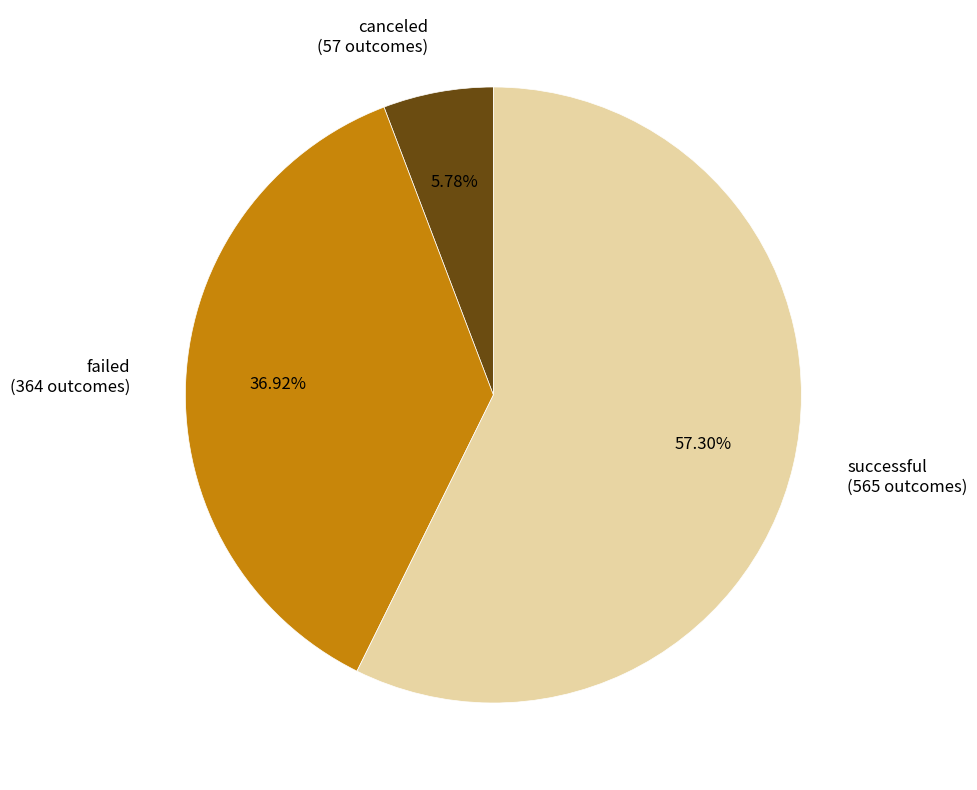

Rank the categories by value from highest to lowest.

successful, failed, canceled